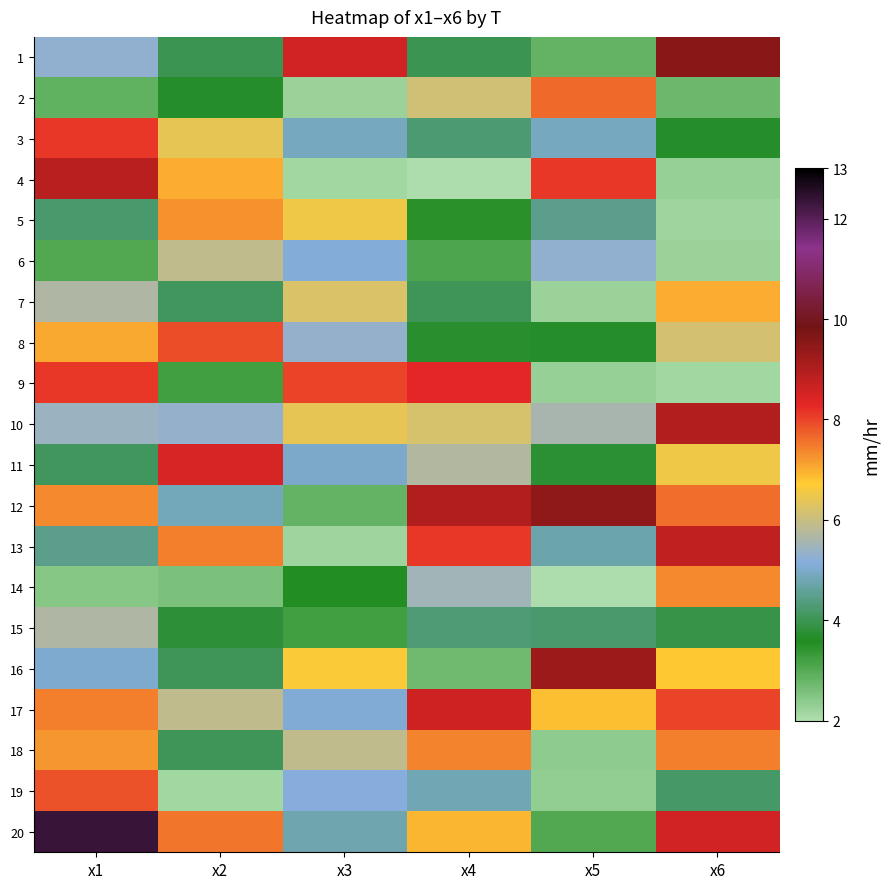

Reading left to right, extract all data points from this chart.

1: x1=5.3	x2=4.0	x3=8.5	x4=4.0	x5=2.8	x6=9.5
2: x1=2.9	x2=3.7	x3=2.2	x4=6.1	x5=7.6	x6=2.8
3: x1=8.1	x2=6.4	x3=4.9	x4=4.3	x5=4.9	x6=3.7
4: x1=8.9	x2=7.0	x3=2.2	x4=2.0	x5=8.1	x6=2.3
5: x1=4.2	x2=7.2	x3=6.5	x4=3.5	x5=4.5	x6=2.2
6: x1=3.0	x2=5.9	x3=5.1	x4=3.1	x5=5.3	x6=2.2
7: x1=5.7	x2=4.1	x3=6.2	x4=4.0	x5=2.2	x6=7.0
8: x1=7.1	x2=7.9	x3=5.3	x4=3.7	x5=3.6	x6=6.2
9: x1=8.1	x2=3.2	x3=8.0	x4=8.3	x5=2.3	x6=2.2
10: x1=5.4	x2=5.3	x3=6.4	x4=6.2	x5=5.6	x6=9.0
11: x1=4.1	x2=8.5	x3=5.0	x4=5.7	x5=3.7	x6=6.5
12: x1=7.3	x2=4.9	x3=2.8	x4=9.0	x5=9.5	x6=7.6
13: x1=4.5	x2=7.4	x3=2.2	x4=8.1	x5=4.7	x6=8.8
14: x1=2.4	x2=2.6	x3=3.6	x4=5.5	x5=2.0	x6=7.4
15: x1=5.7	x2=3.8	x3=3.2	x4=4.3	x5=4.2	x6=3.9
16: x1=5.0	x2=4.1	x3=6.6	x4=2.7	x5=9.3	x6=6.7
17: x1=7.4	x2=5.9	x3=5.1	x4=8.6	x5=6.8	x6=8.0
18: x1=7.2	x2=4.0	x3=5.9	x4=7.4	x5=2.4	x6=7.4
19: x1=7.9	x2=2.2	x3=5.2	x4=4.8	x5=2.3	x6=4.2
20: x1=12.3	x2=7.5	x3=4.8	x4=6.9	x5=3.1	x6=8.6